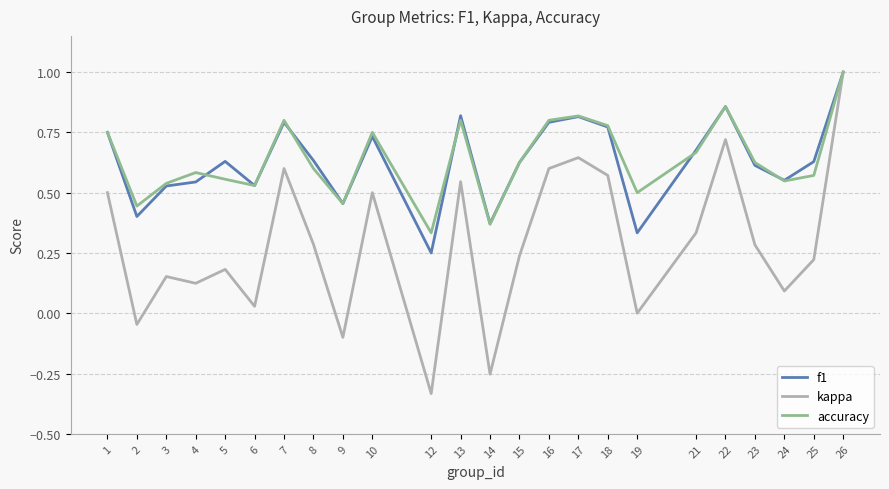

True or false: f1 has a value of 0.4 at 22.

False